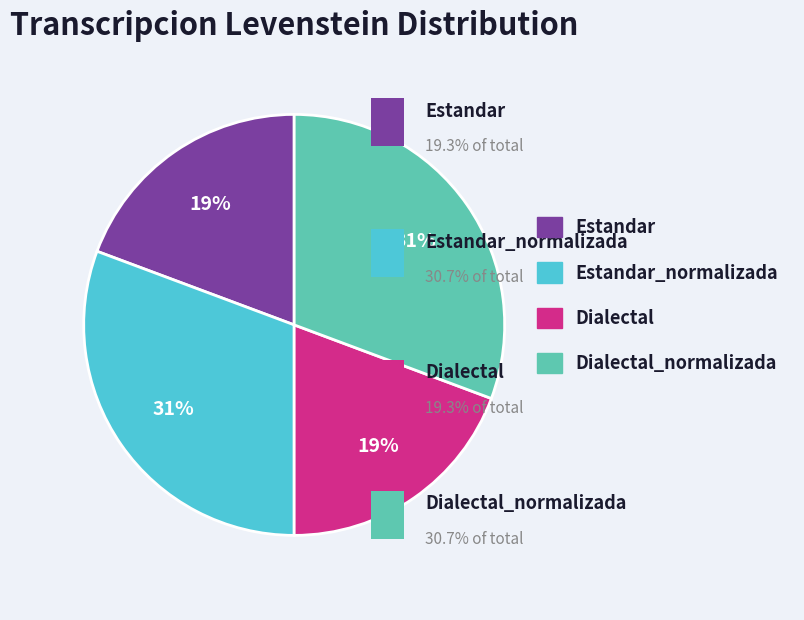

The Estandar slice represents 19% of the pie. True or false?

True